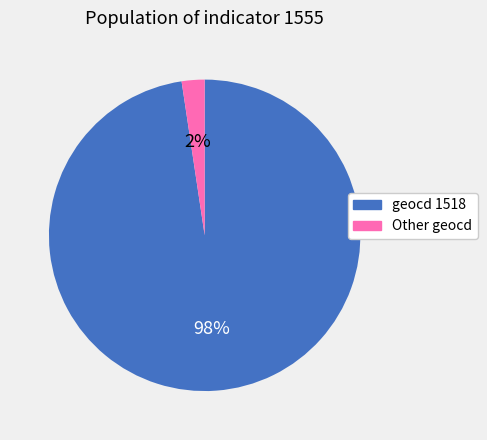

Do Other geocd and geocd 1518 together represent more than half of the pie?

Yes